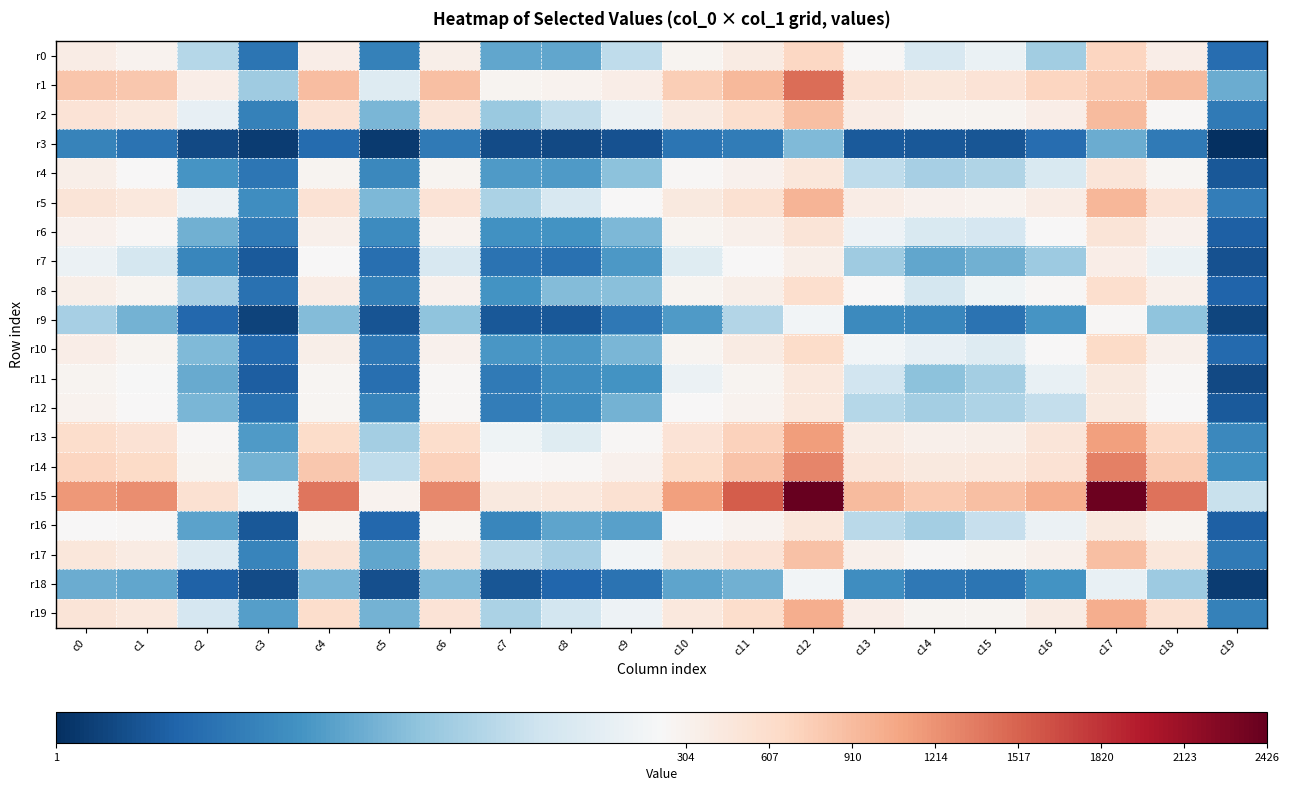

Rank the series at c17 from highest to lowest value.

r15, r14, r13, r19, r5, r2, r17, r1, r0, r10, r8, r6, r4, r16, r11, r12, r7, r9, r18, r3